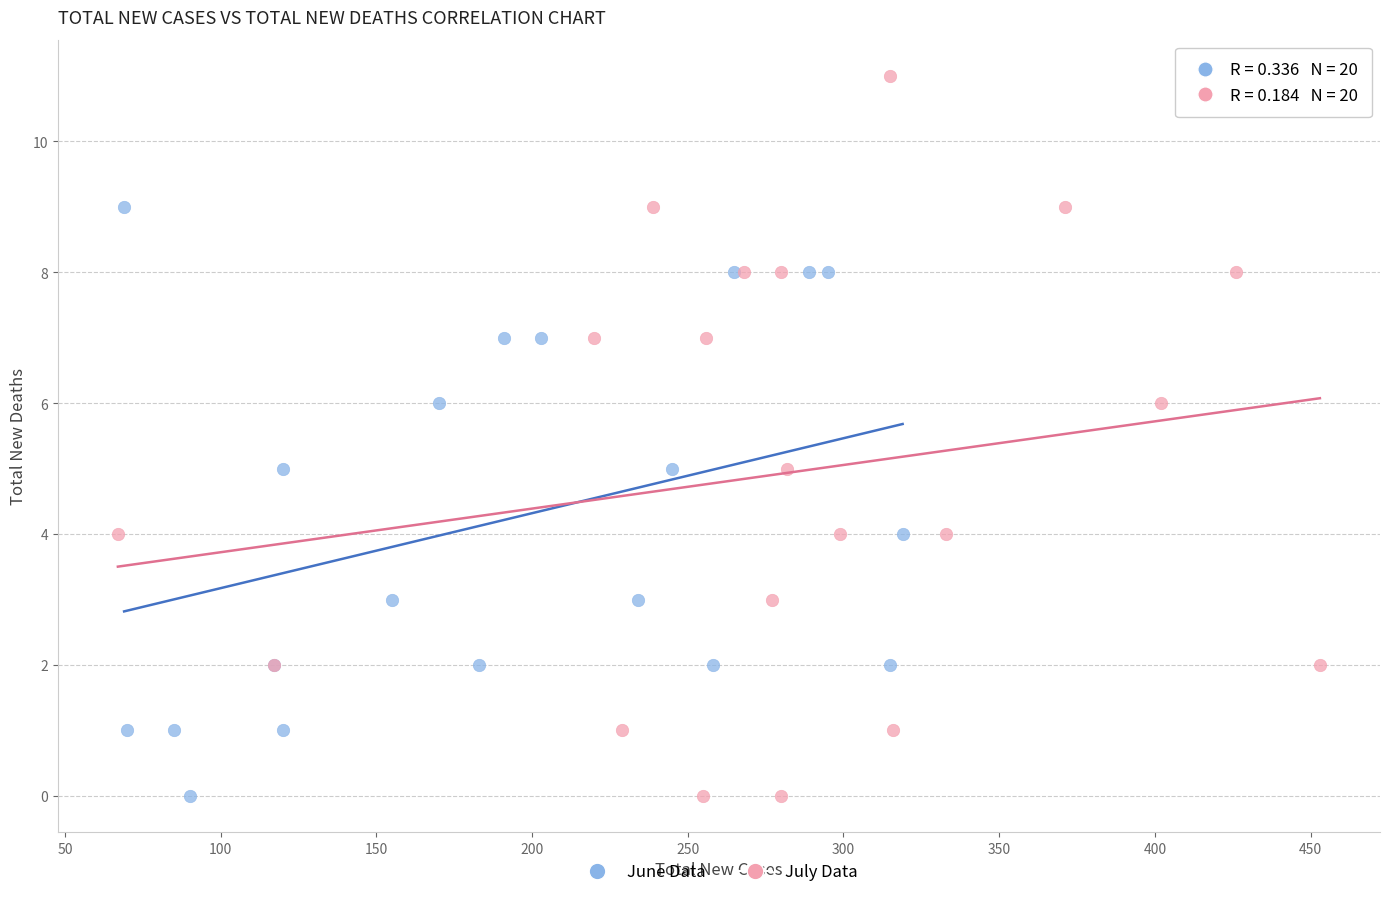

Which series has the widest spread of Y values?

July Data